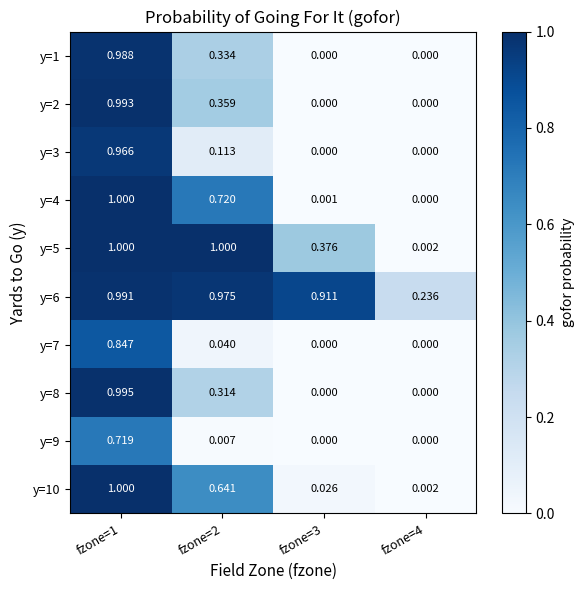

Reading right to left, list all the values displayed in this chart.

y=1: fzone=4=0.0	fzone=3=0.0	fzone=2=0.3	fzone=1=1.0
y=2: fzone=4=0.0	fzone=3=0.0	fzone=2=0.4	fzone=1=1.0
y=3: fzone=4=0.0	fzone=3=0.0	fzone=2=0.1	fzone=1=1.0
y=4: fzone=4=0.0	fzone=3=0.0	fzone=2=0.7	fzone=1=1.0
y=5: fzone=4=0.0	fzone=3=0.4	fzone=2=1.0	fzone=1=1.0
y=6: fzone=4=0.2	fzone=3=0.9	fzone=2=1.0	fzone=1=1.0
y=7: fzone=4=0.0	fzone=3=0.0	fzone=2=0.0	fzone=1=0.8
y=8: fzone=4=0.0	fzone=3=0.0	fzone=2=0.3	fzone=1=1.0
y=9: fzone=4=0.0	fzone=3=0.0	fzone=2=0.0	fzone=1=0.7
y=10: fzone=4=0.0	fzone=3=0.0	fzone=2=0.6	fzone=1=1.0